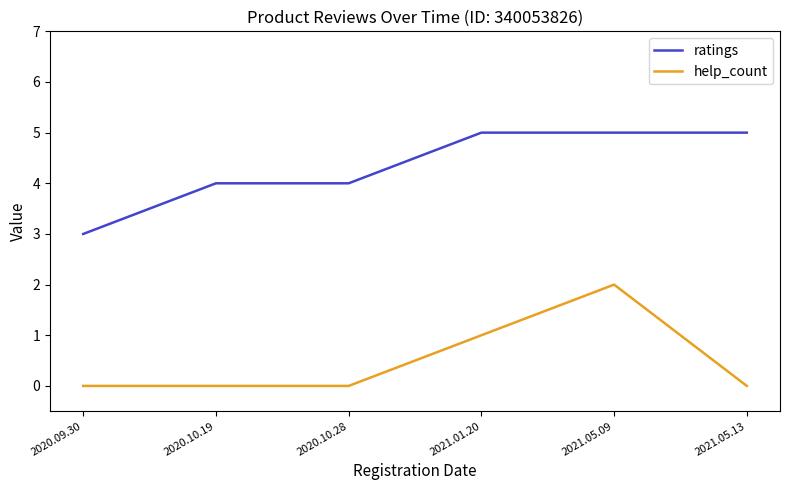

Which series has the largest total across all categories?

ratings